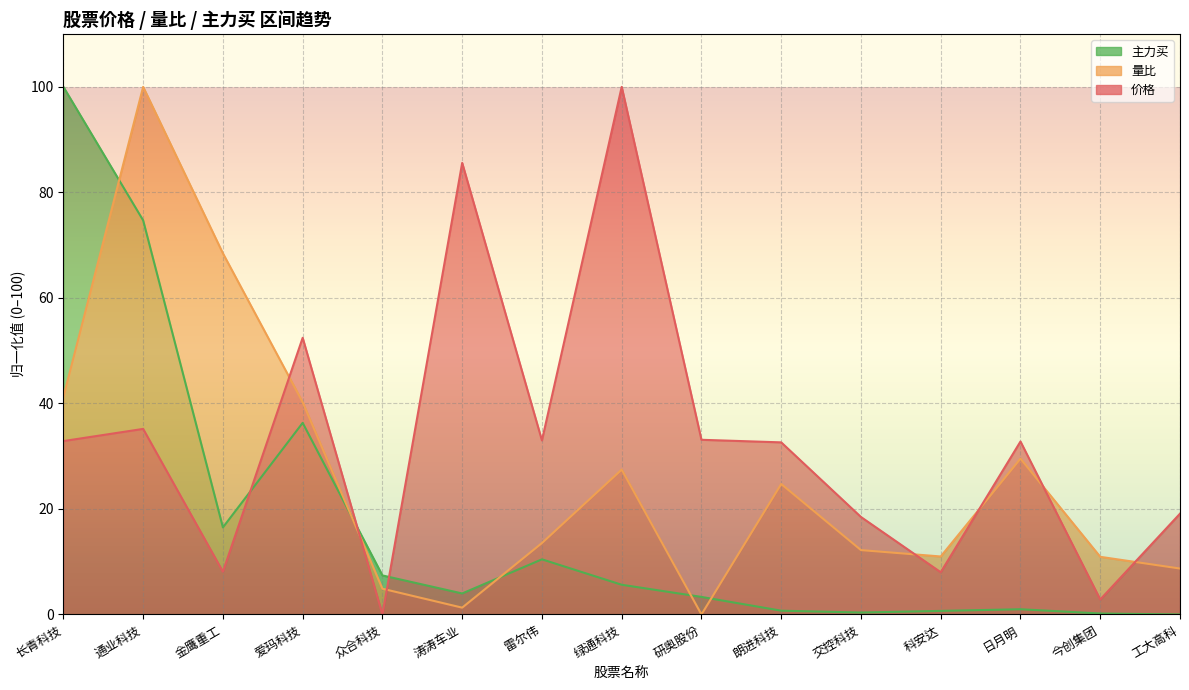

True or false: 量比 and 价格 cross at least once.

True